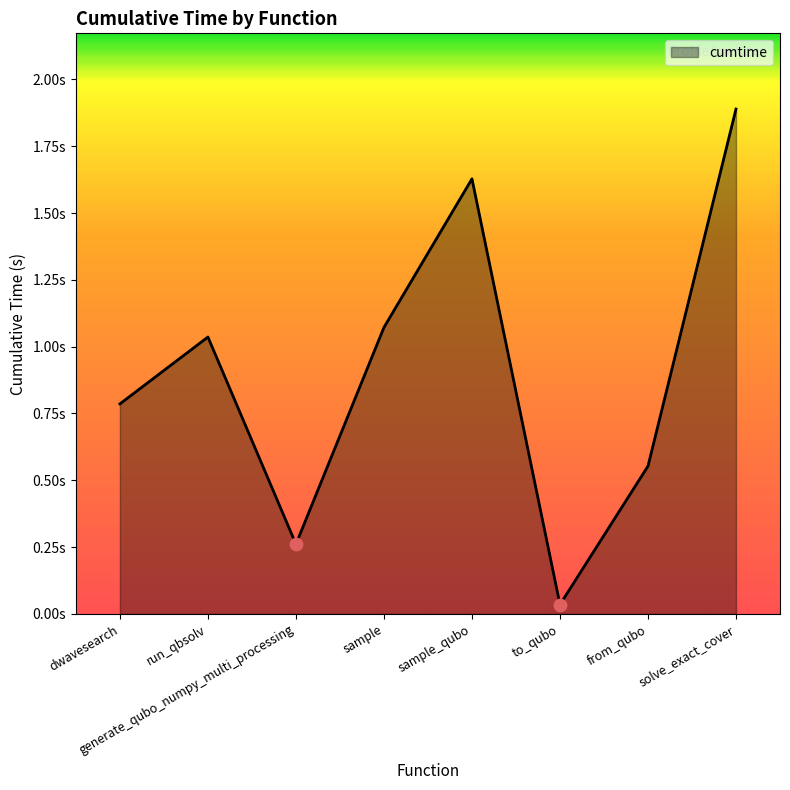

Which has a higher value, to_qubo or sample?

sample